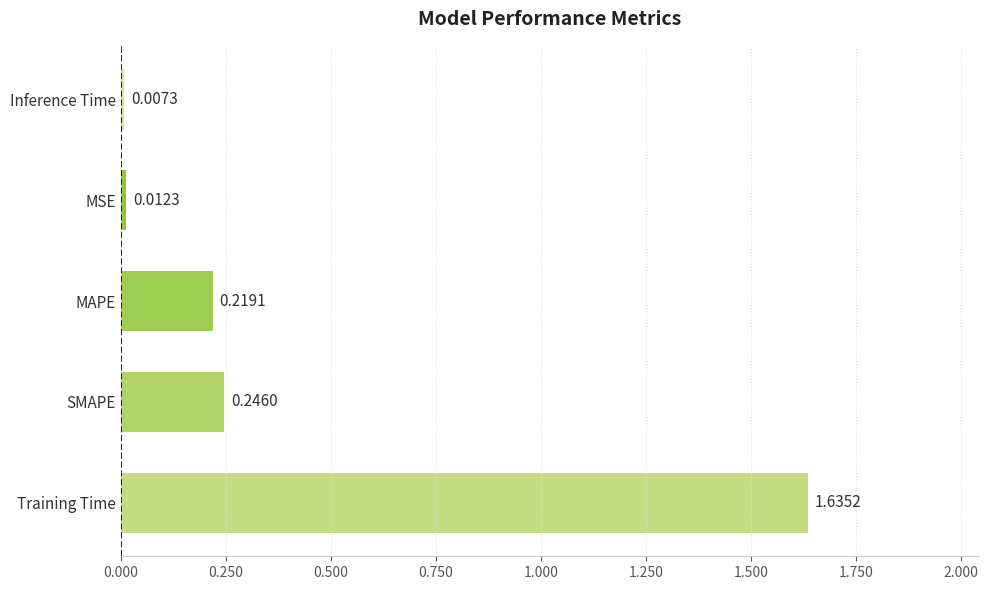

At which label is the value closest to 0?

Inference Time